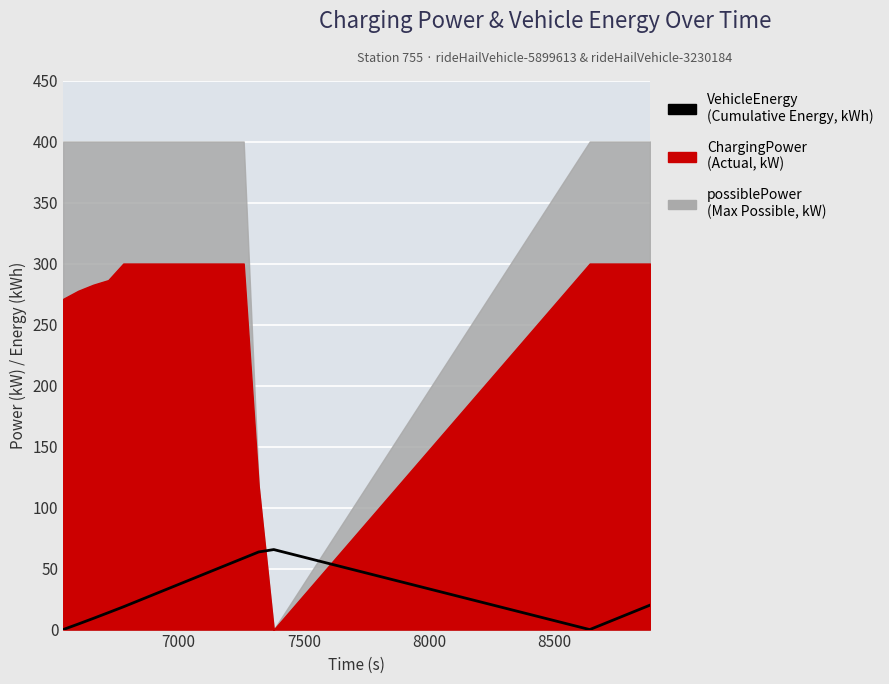

How many points are lower than both their immediate neighbors (excluding endpoints)?

1